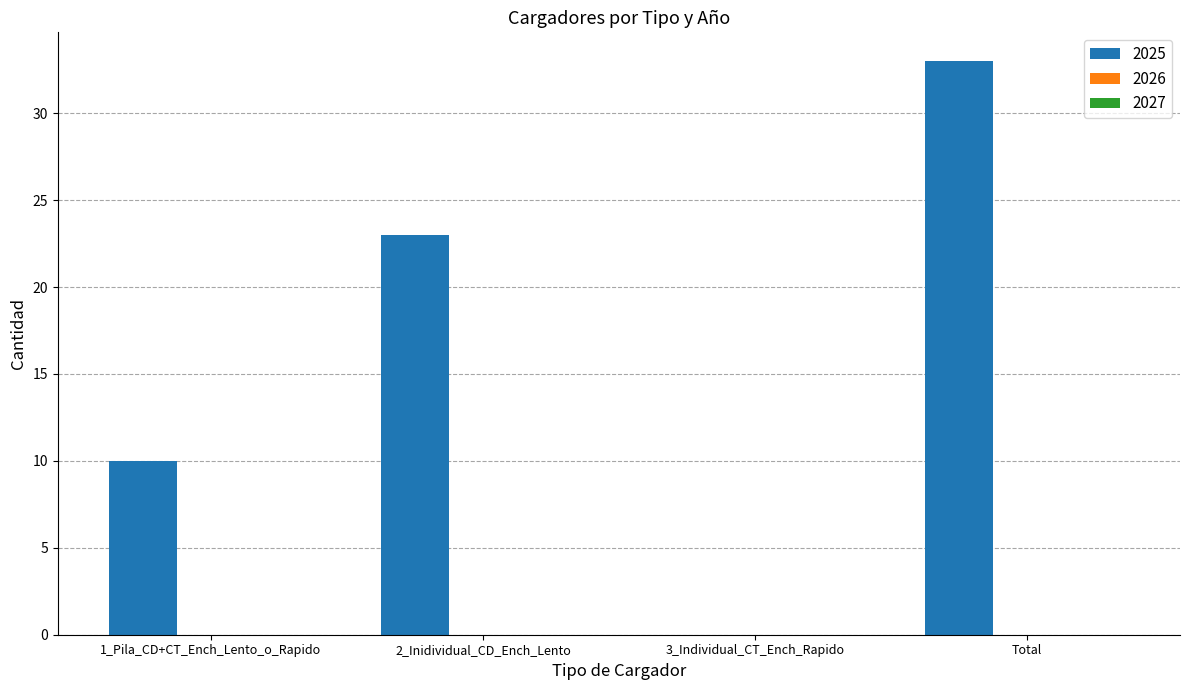

Count the number of data series in this chart.

1